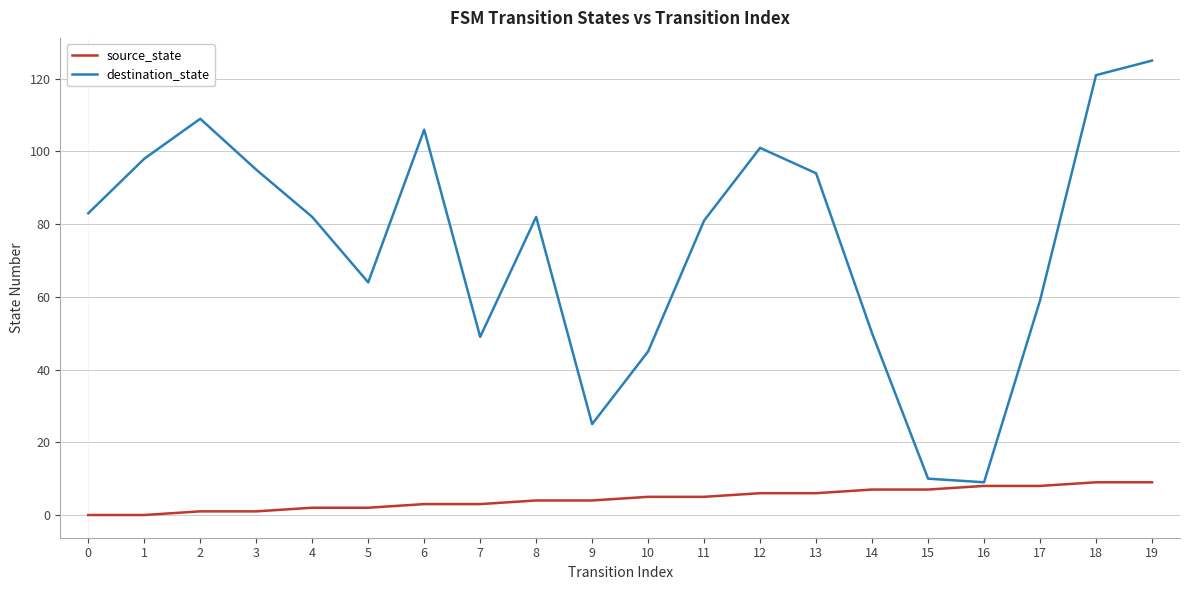

The value of destination_state at 6 is 145. True or false?

False